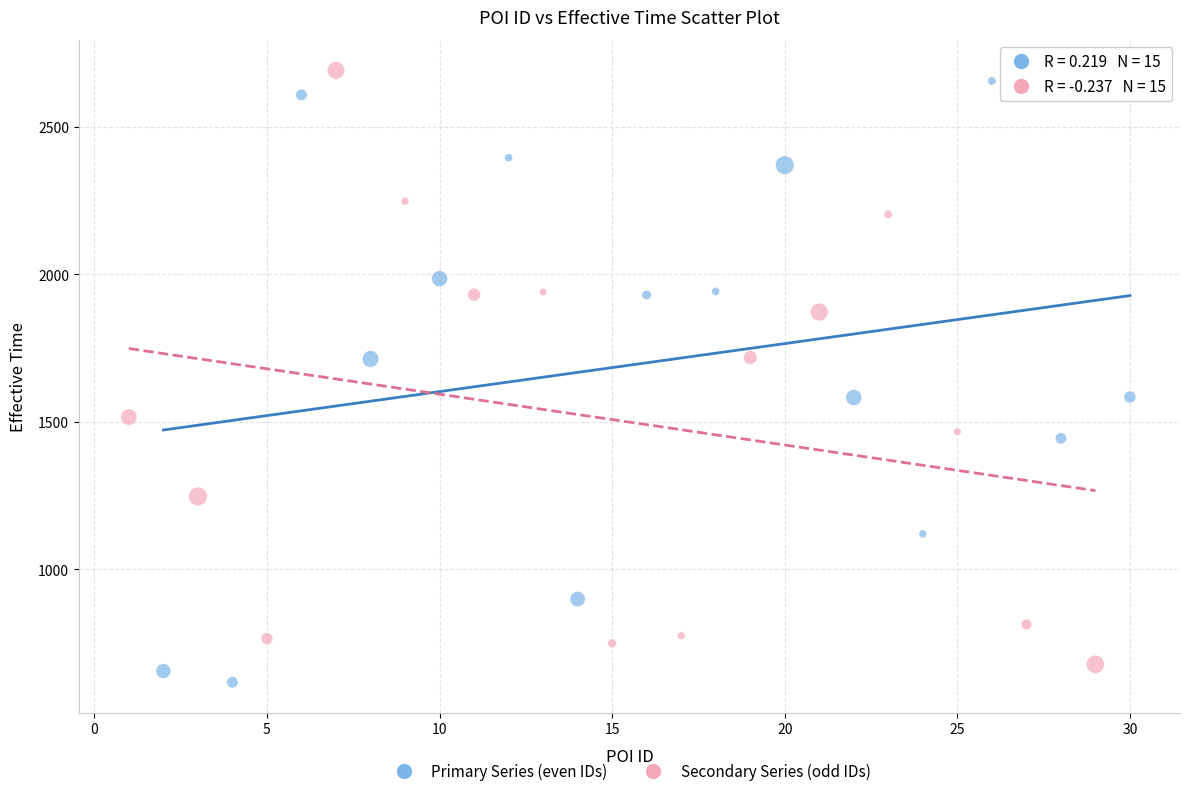

What are all the series names shown in the legend?

Primary Series (even IDs), Secondary Series (odd IDs)